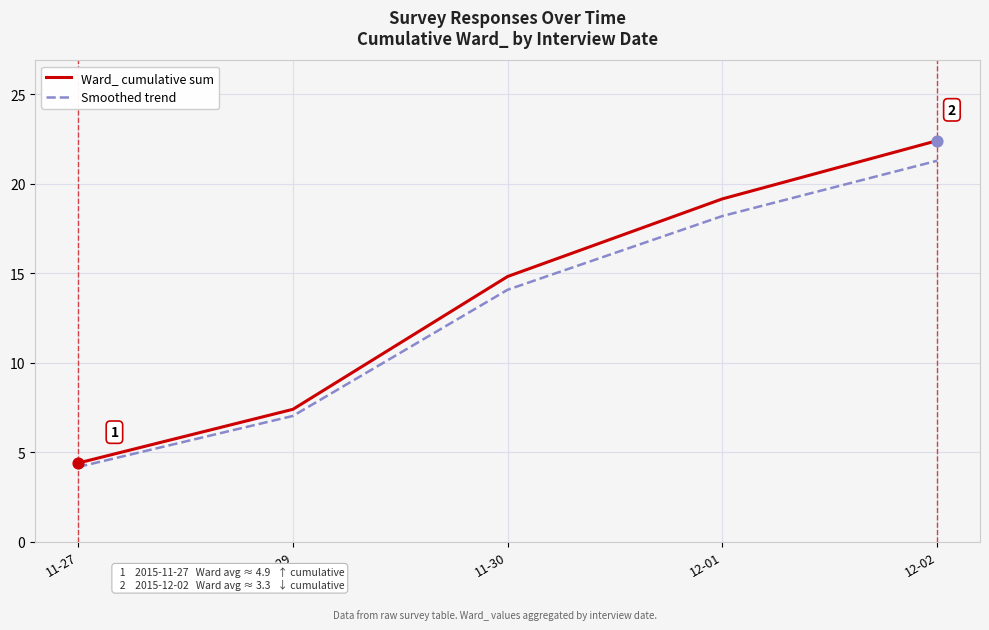

Which series changed the most between 12-01 and 12-02?

Ward_ cumulative sum